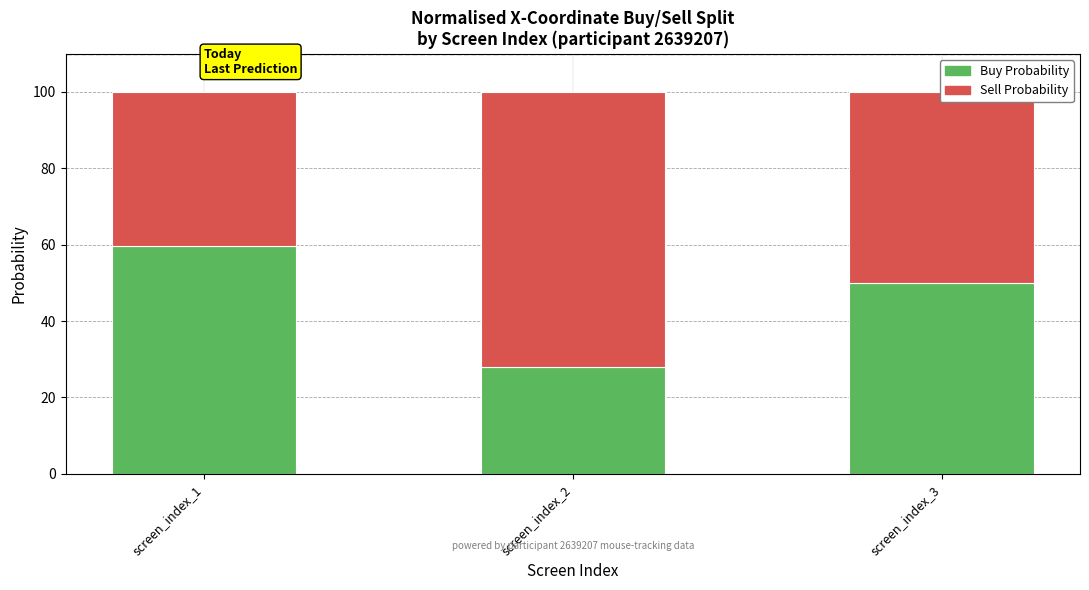

Rank the categories by Buy Probability value from lowest to highest.

screen_index_2, screen_index_3, screen_index_1